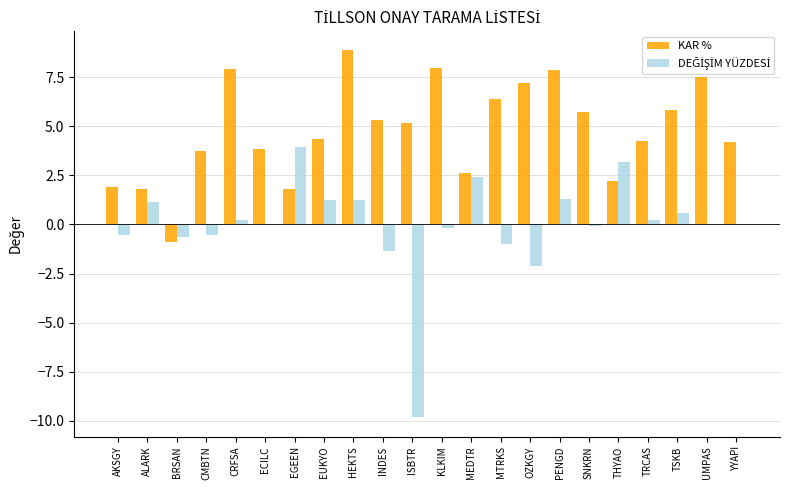

What is the sum of the KAR % values at EUKYO and ISBTR?

9.5